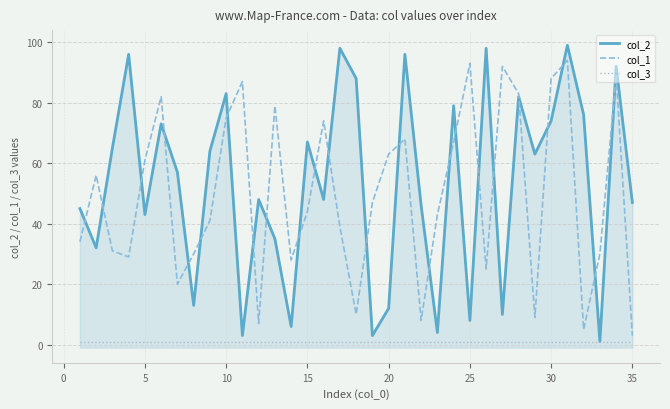

How many times do col_2 and col_1 cross each other?

24